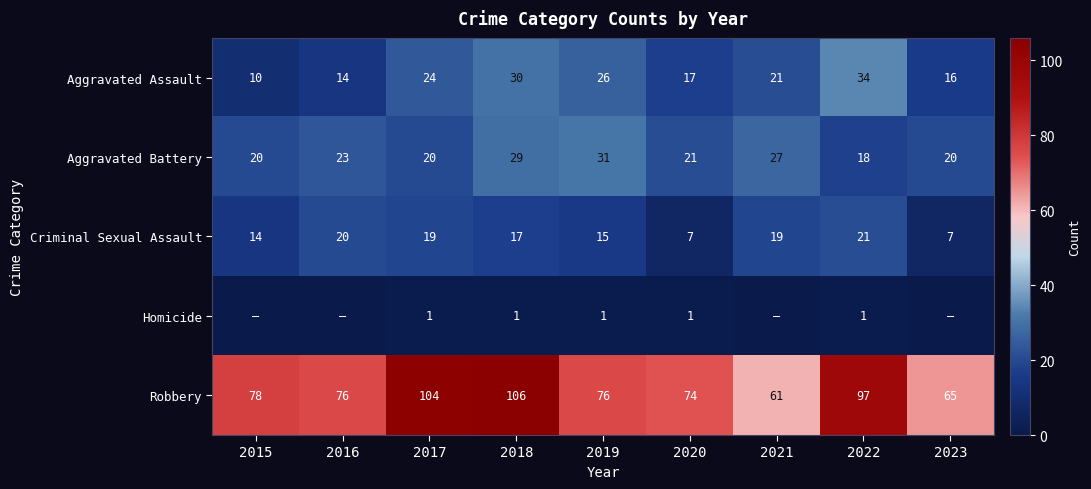

How many series are shown in this chart?

5